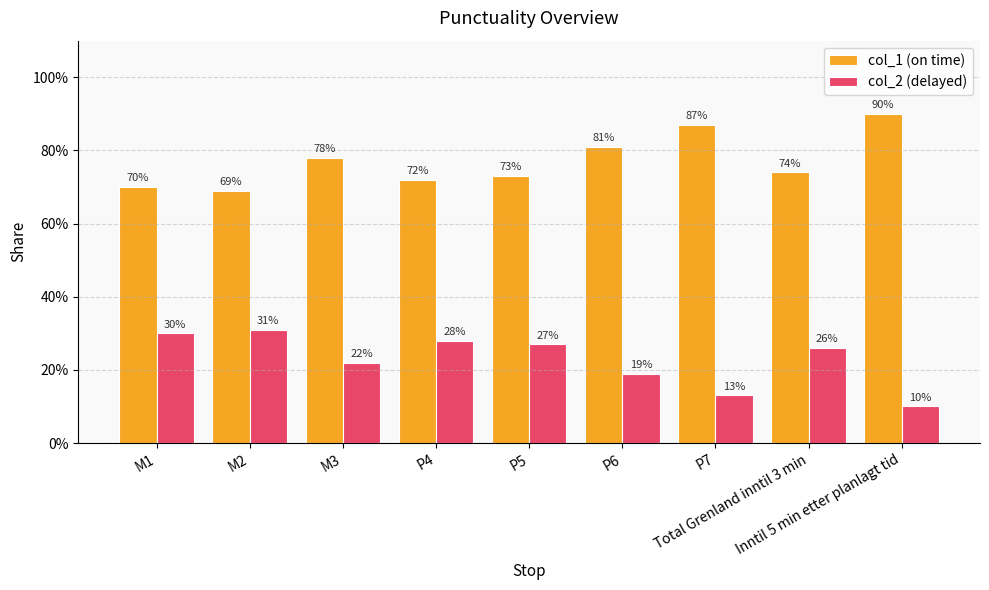

Between P7 and Total Grenland inntil 3 min, which is larger?

P7